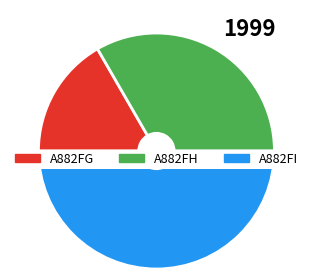

What is the change in value from A882FH to A882FI?

+1